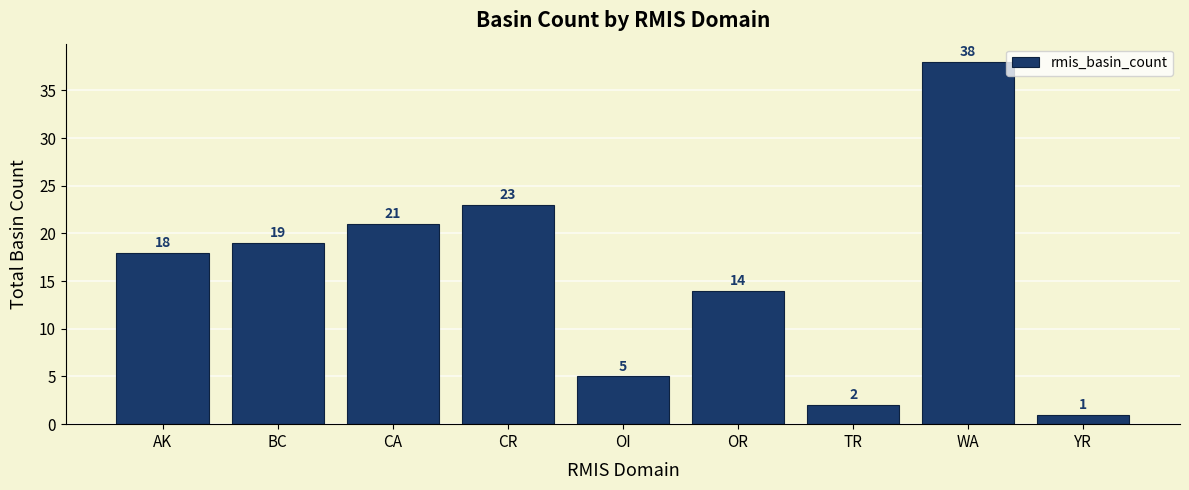

Is it true that the value at TR is 2?

True